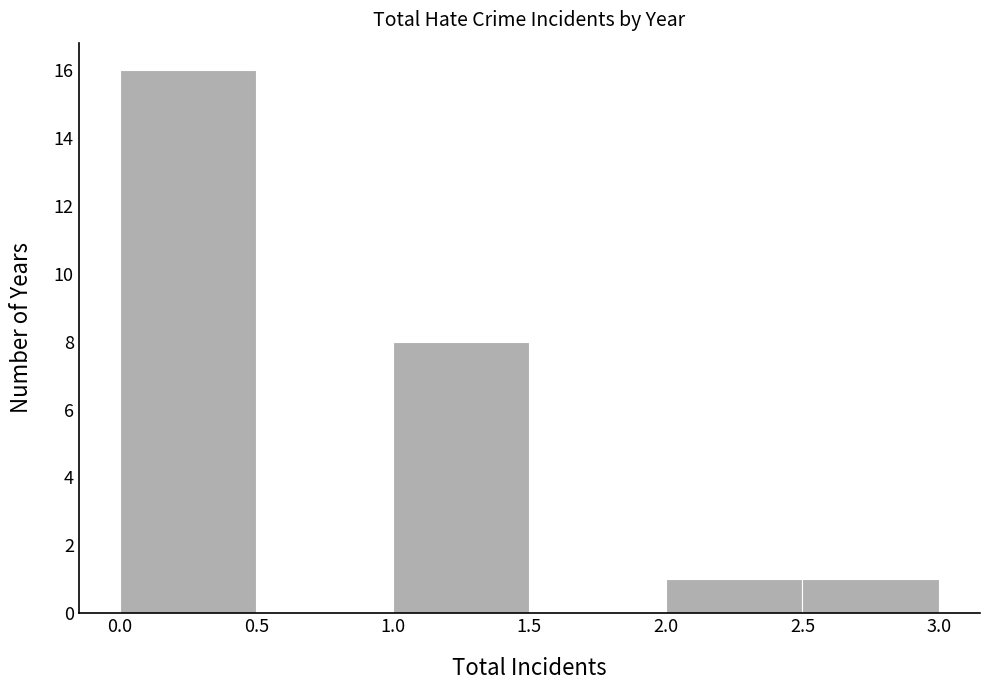

Reading left to right, transcribe this chart: for each bar, give the range it covers on the x-axis and its height. The values are not printed on the chart, so give them approximately, as read against the axis.

0.0 to 0.5: 16
0.5 to 1.0: 0
1.0 to 1.5: 8
1.5 to 2.0: 0
2.0 to 2.5: 1
2.5 to 3.0: 1